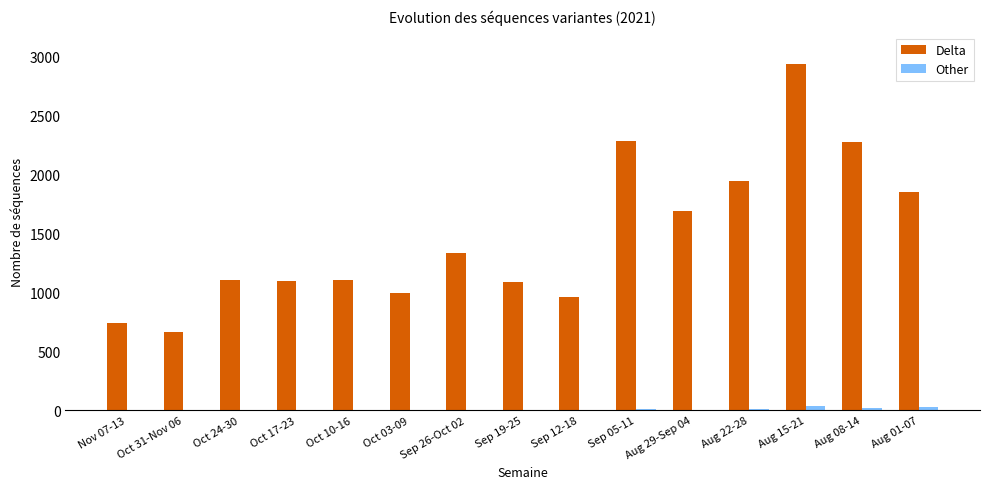

Where is Delta nearest to the value 1800?

Aug 01-07